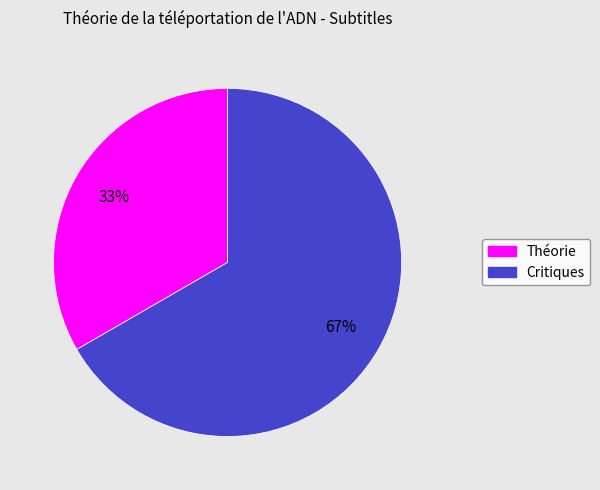

Does Critiques represent more than half of the total?

Yes